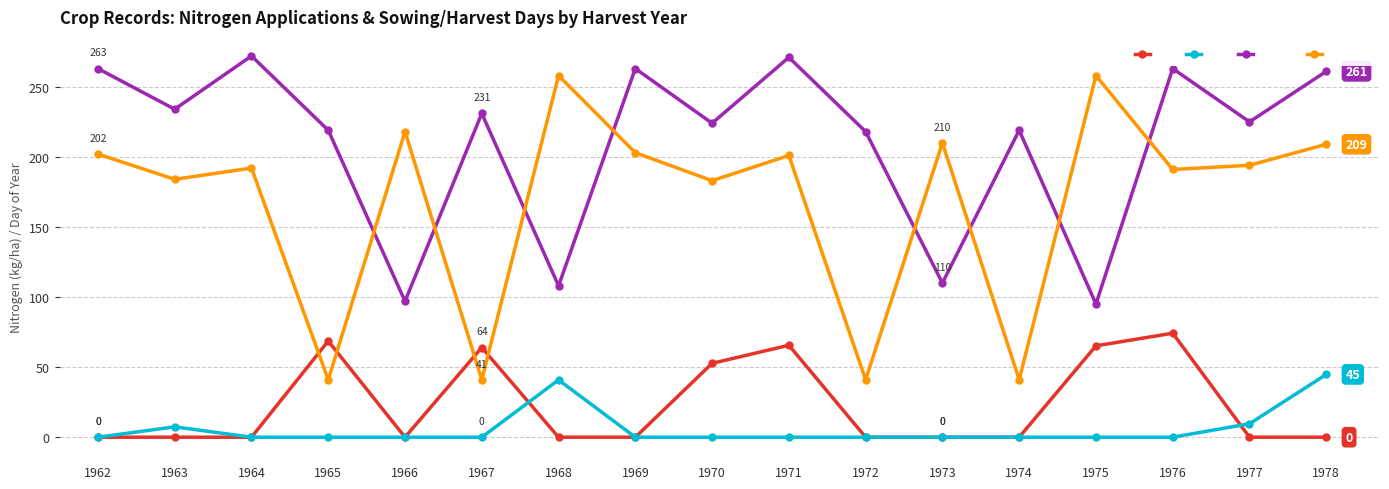

Rank the series by their maximum value, from highest to lowest.

sowD, harvD, N1, N3